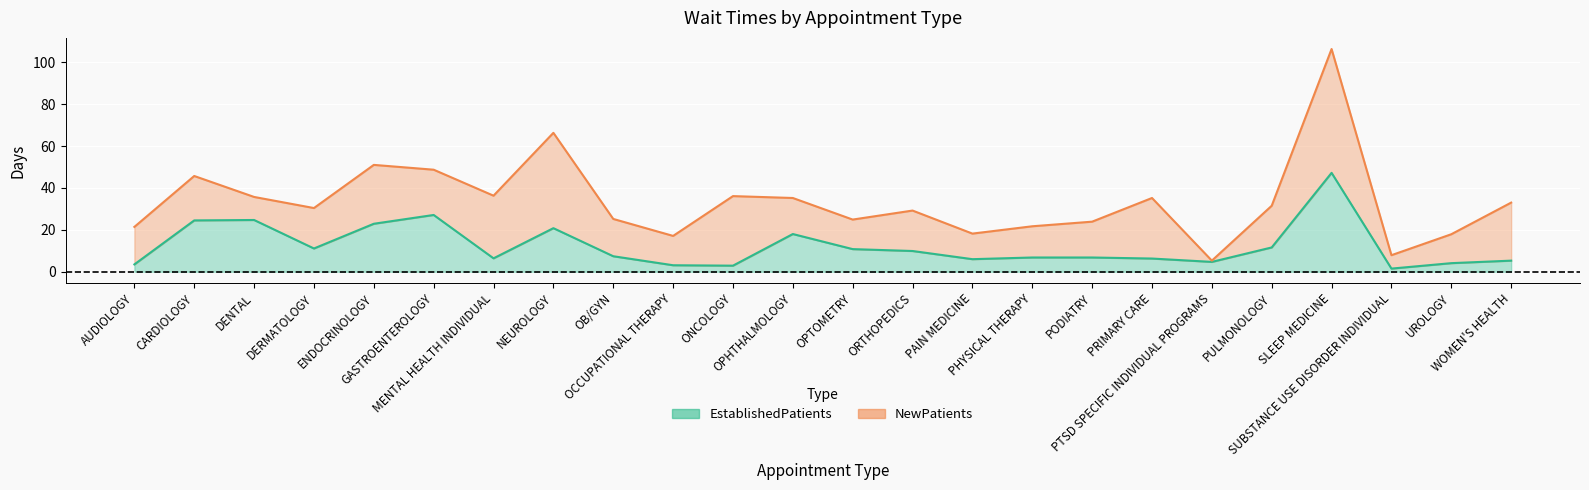

Which series changed the most between ENDOCRINOLOGY and ONCOLOGY?

EstablishedPatients